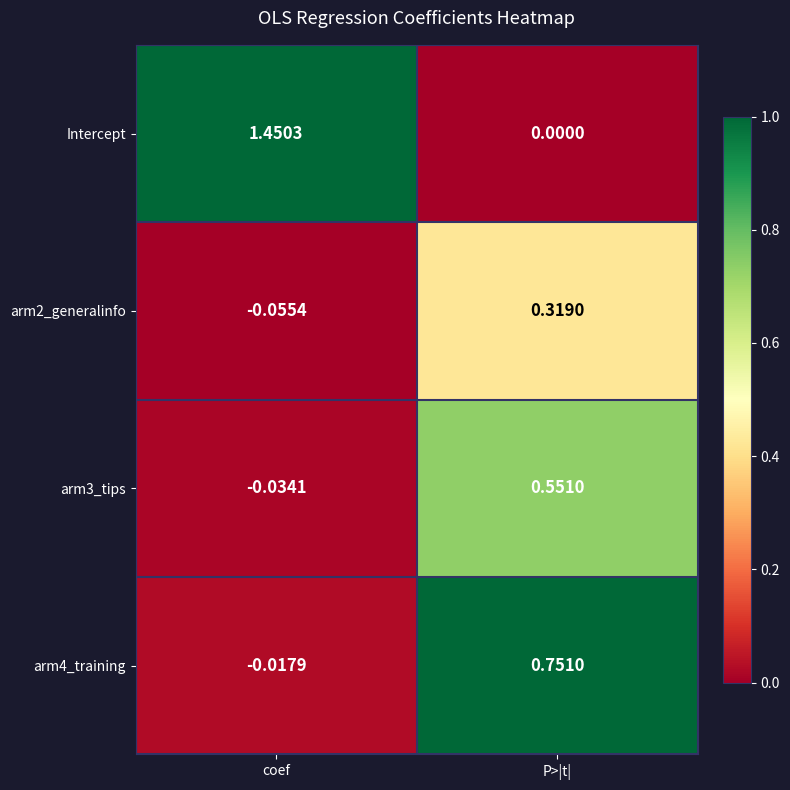

Which category has the lowest value in the arm4_training series?

coef